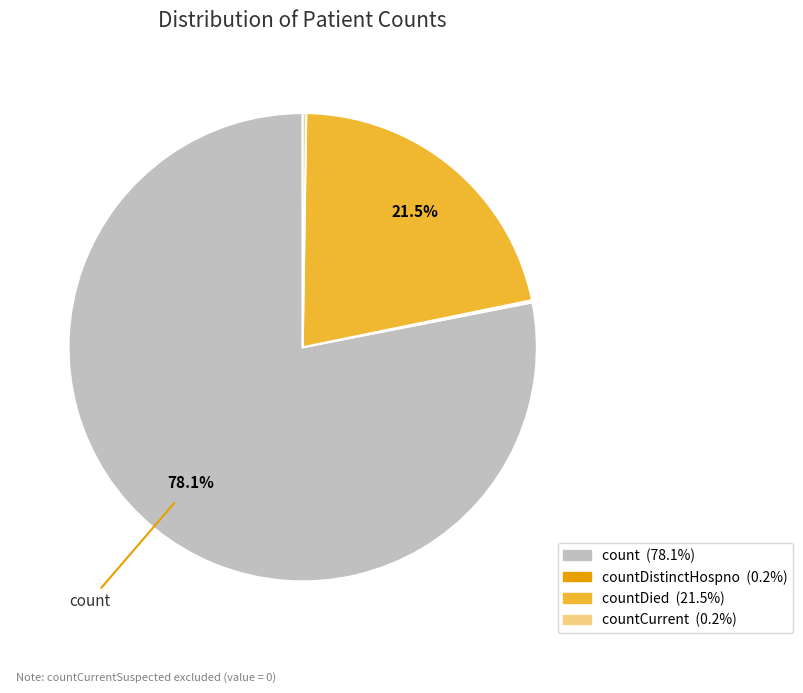

Is there any slice that represents more than half of the pie?

Yes